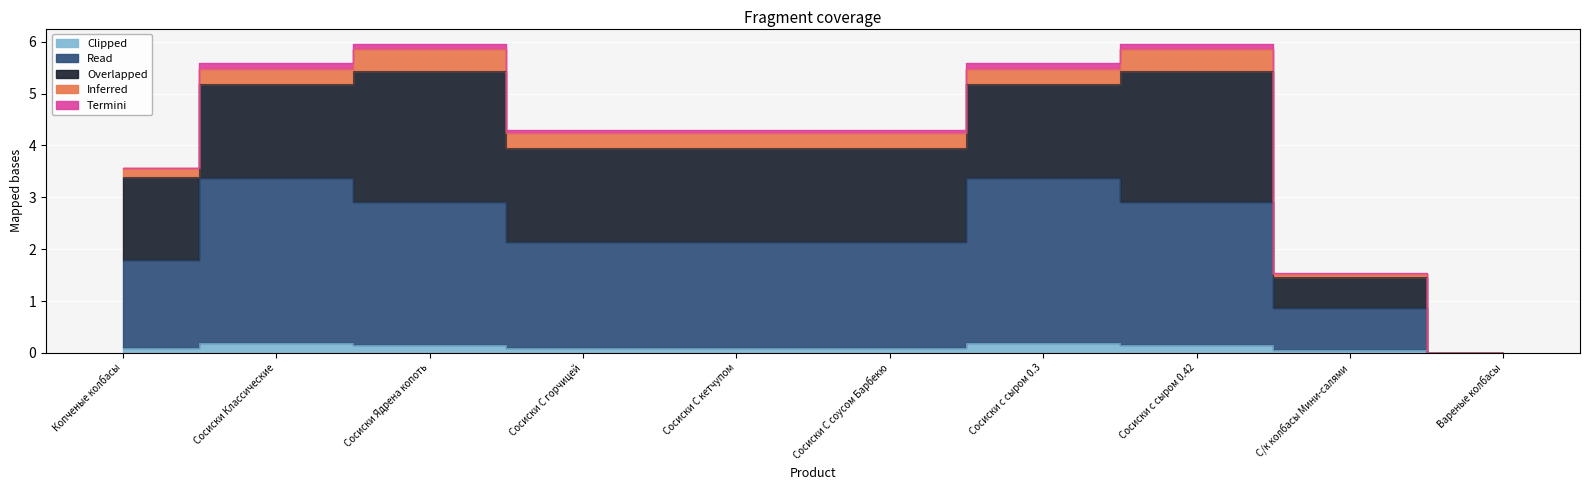

List the series in order of their peak value, lowest first.

Termini, Clipped, Inferred, Overlapped, Read